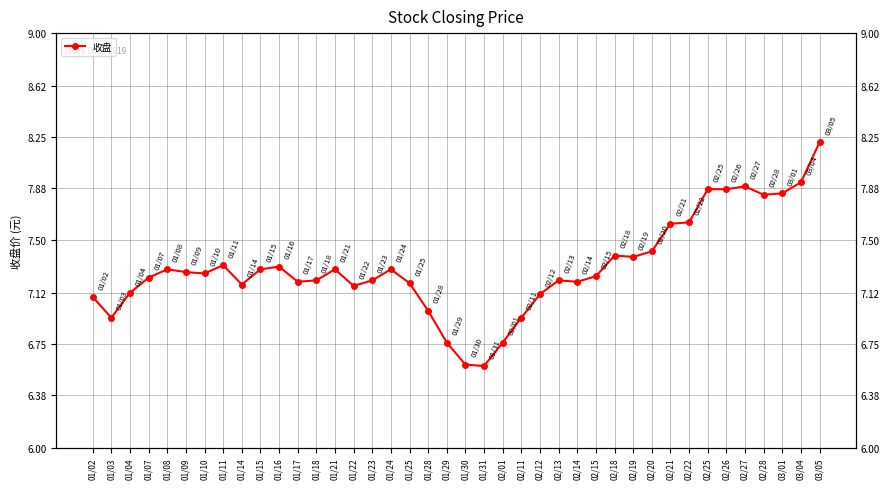

Which category has the lowest value across all series?

01/31